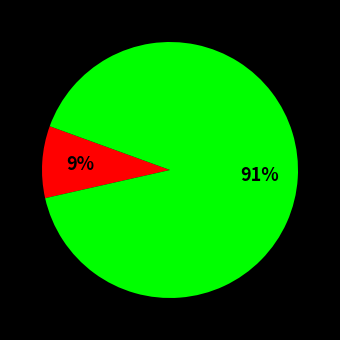

To the nearest percent, what is the average slice percentage?

50%